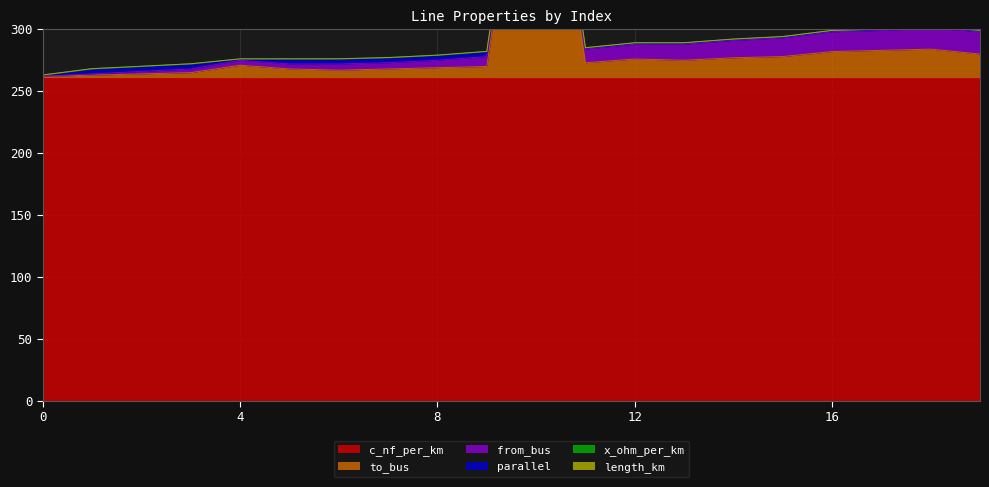

Is it true that to_bus equals 195.2 at 10?

False